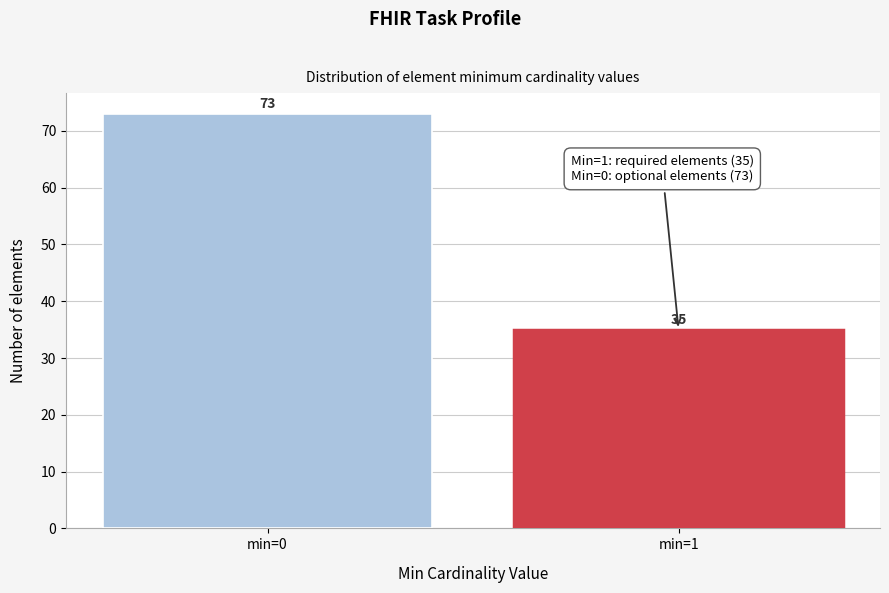

Reading left to right, list all the values displayed in this chart.

73	35